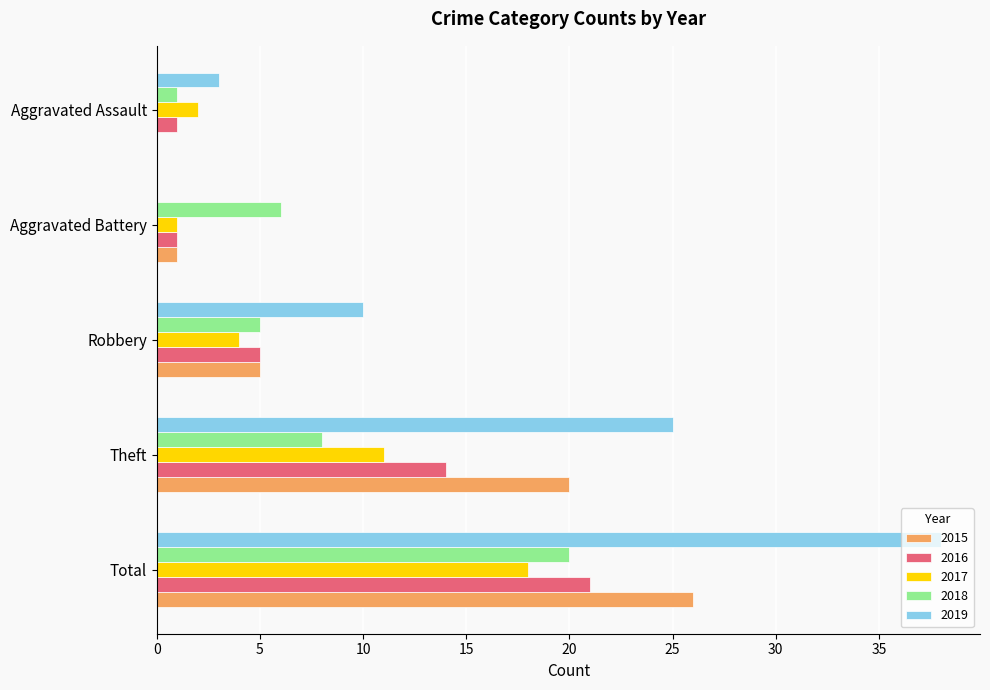

The value of 2015 at Theft is 36. True or false?

False